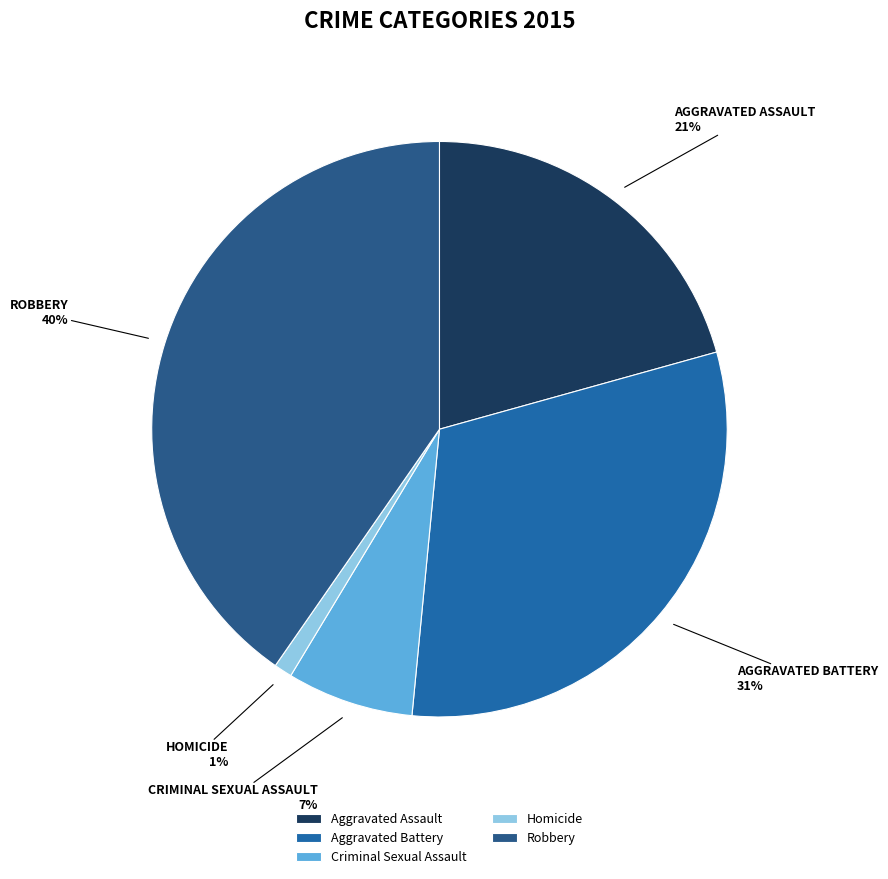

To the nearest percent, what percentage of the pie is Aggravated Assault?

21%